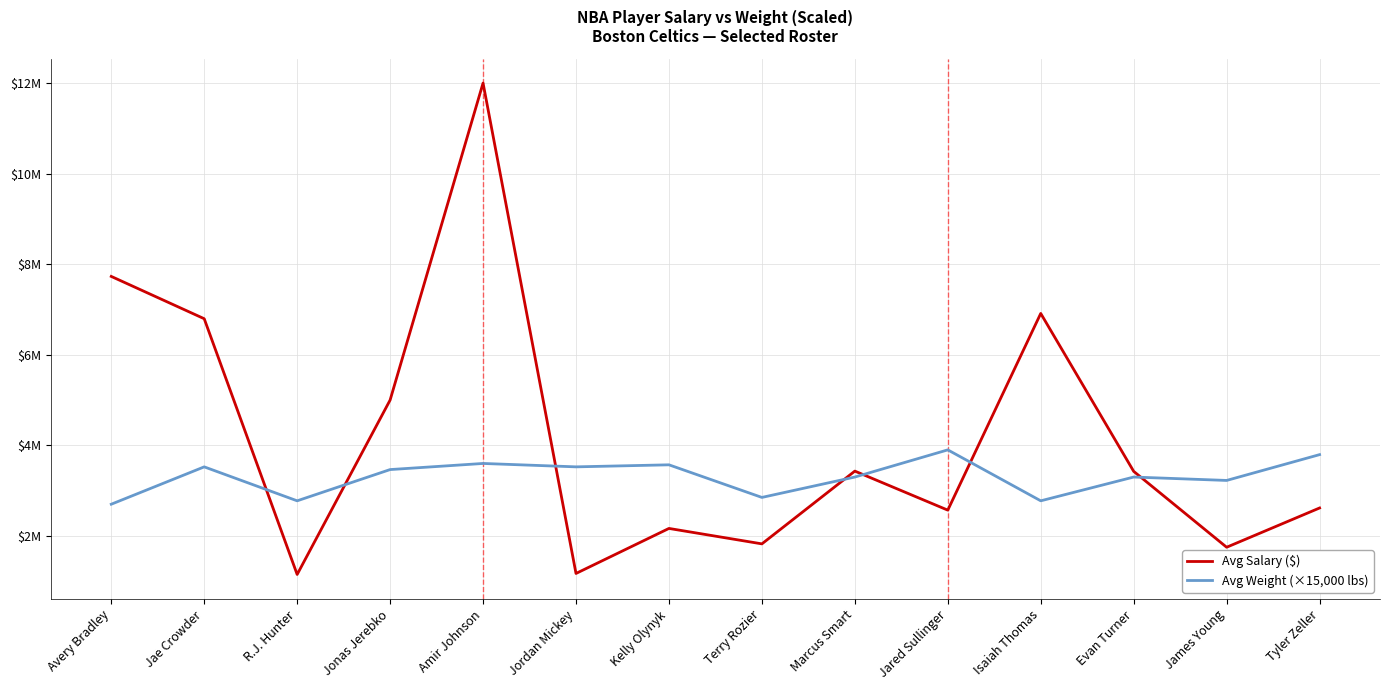

What position from the right is Isaiah Thomas?

4